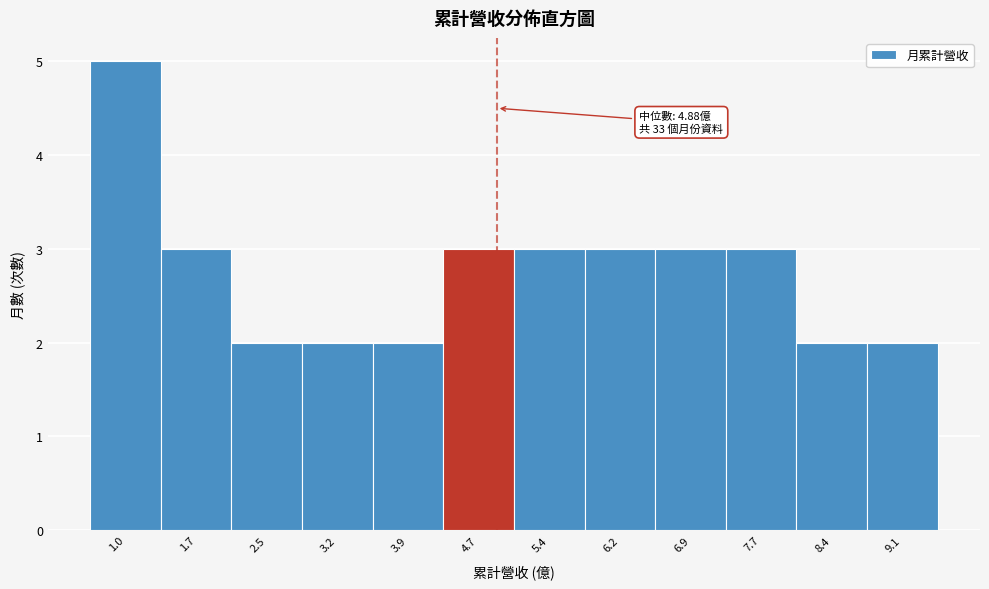

Which range on the x-axis has the tallest bar?

0.6 to 1.3